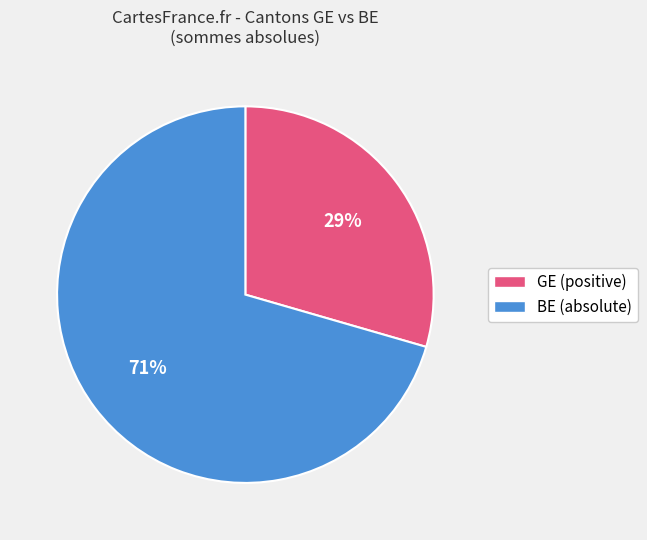

Rank the categories by value from highest to lowest.

BE (absolute), GE (positive)